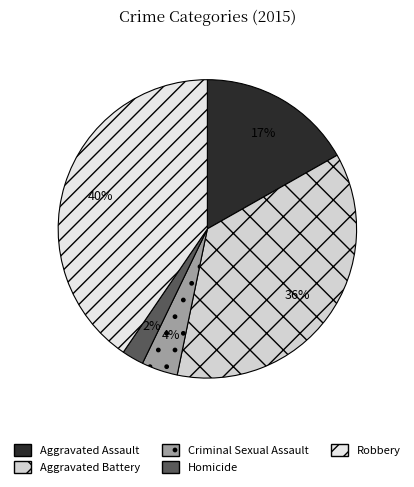

Is there a majority slice in this chart?

No